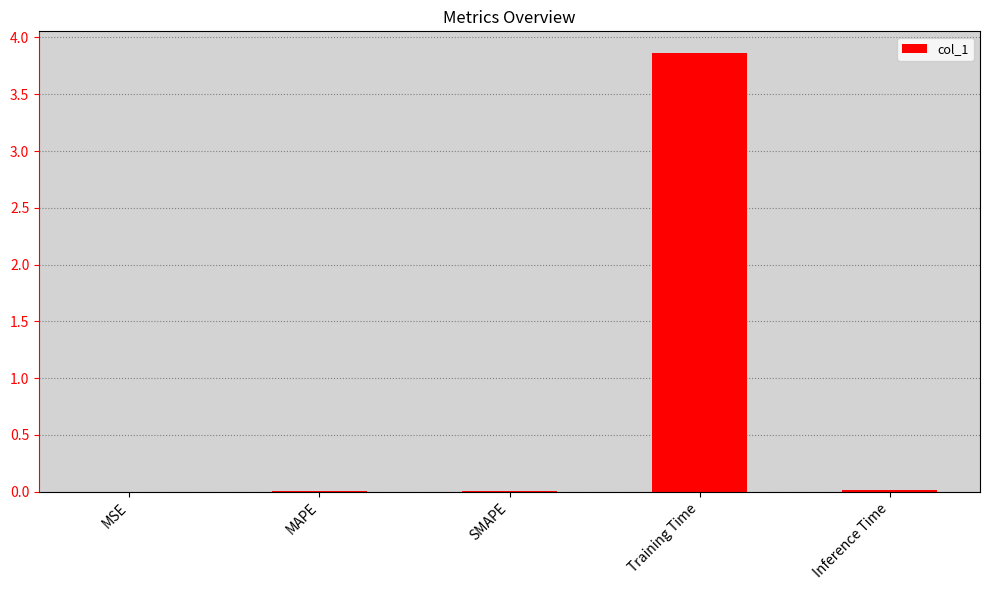

Which label corresponds to the largest value in the chart?

Training Time